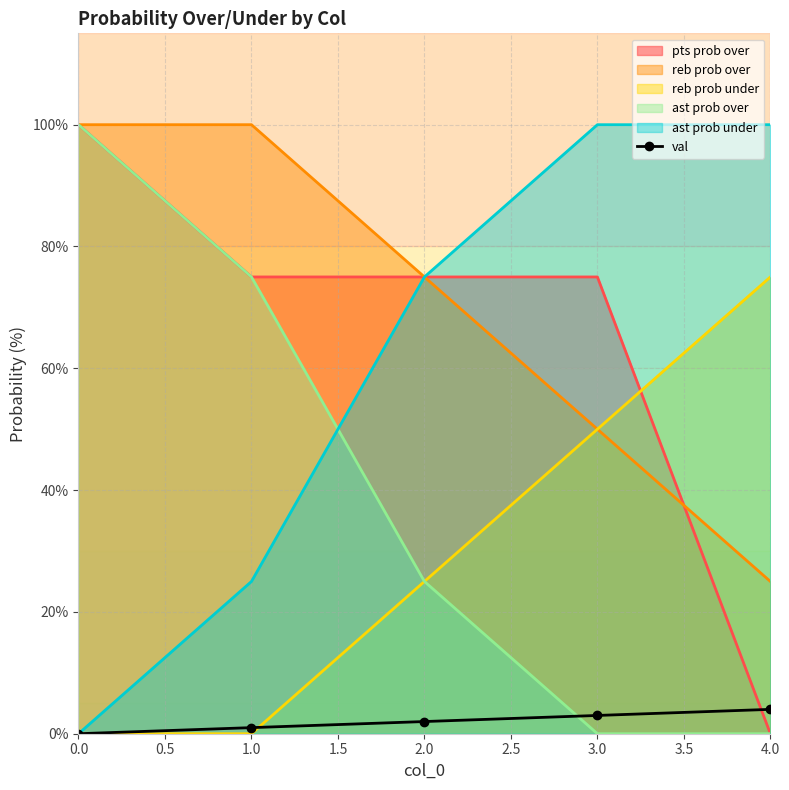

Which series has the largest total across all categories?

reb prob over